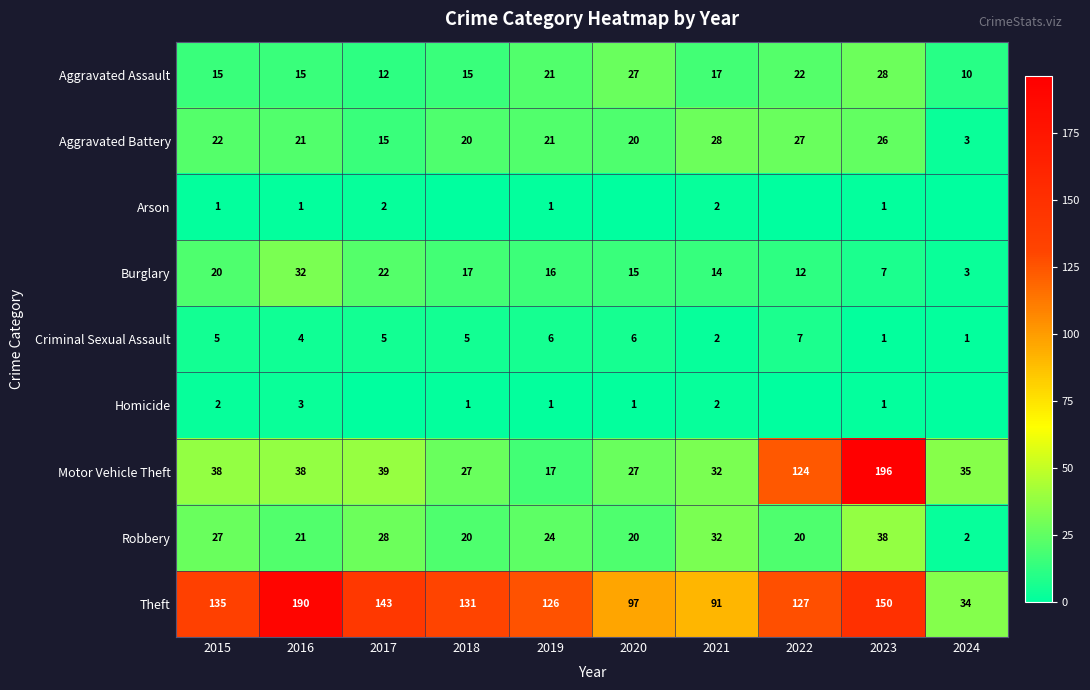

What is the difference between the second highest and minimum values in the Motor Vehicle Theft series?

107